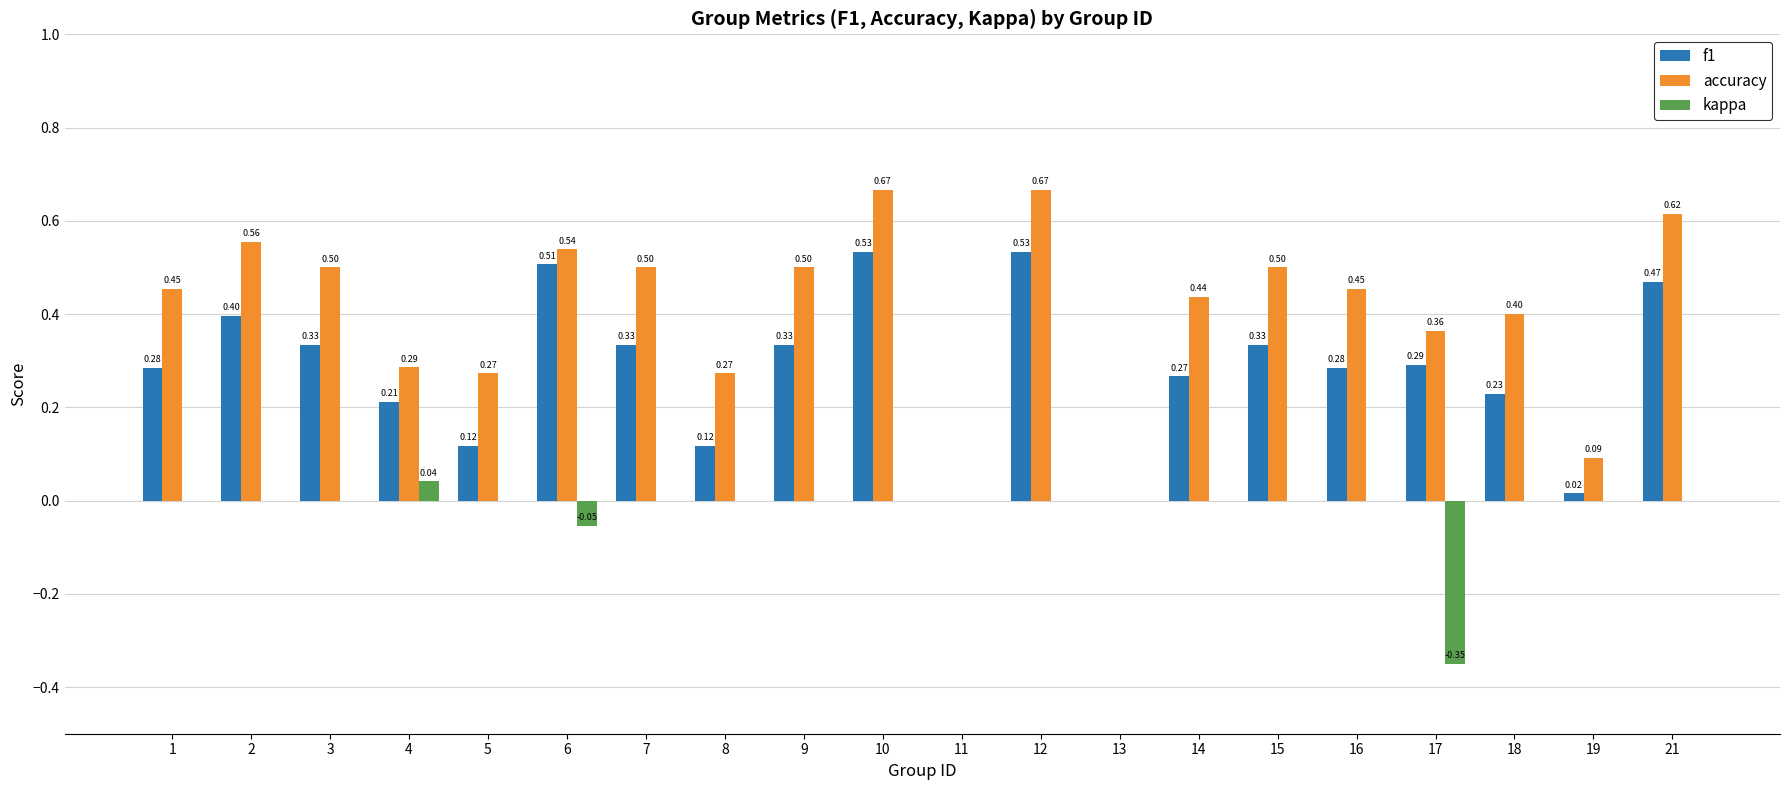

True or false: kappa has a value of 0.1 at 14.

False